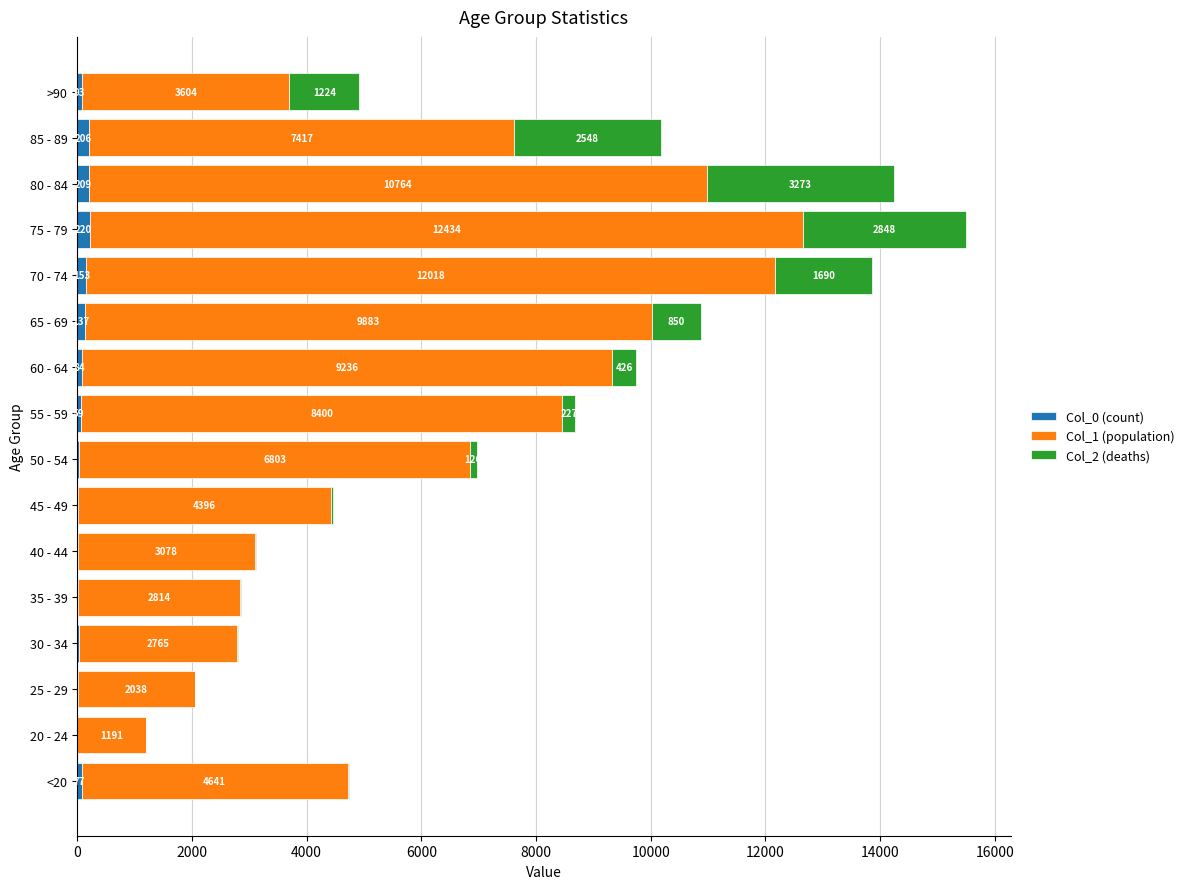

At which label does Col_0 (count) reach its peak?

75 - 79